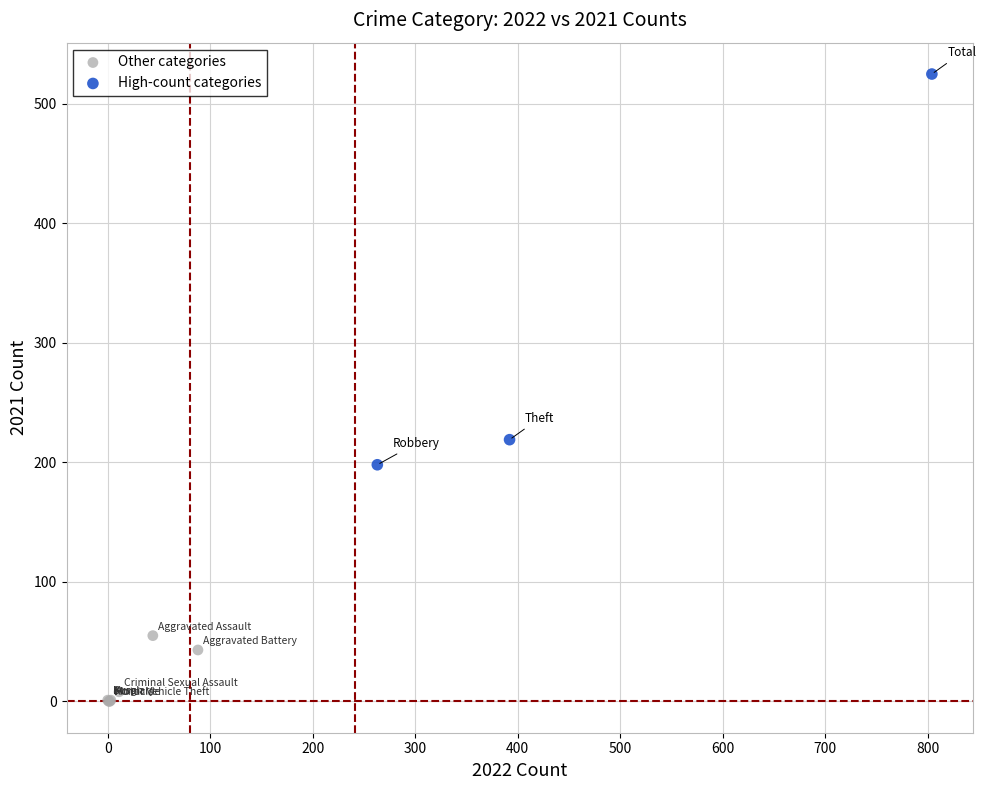

Which series reaches the maximum Y coordinate?

High-count categories